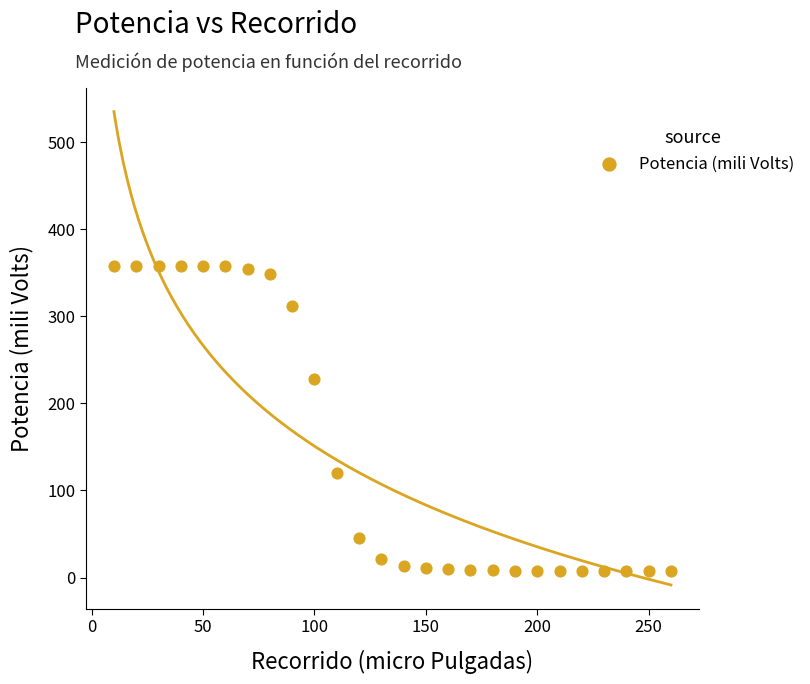

What is the range of X values (max minus min)?

250.0